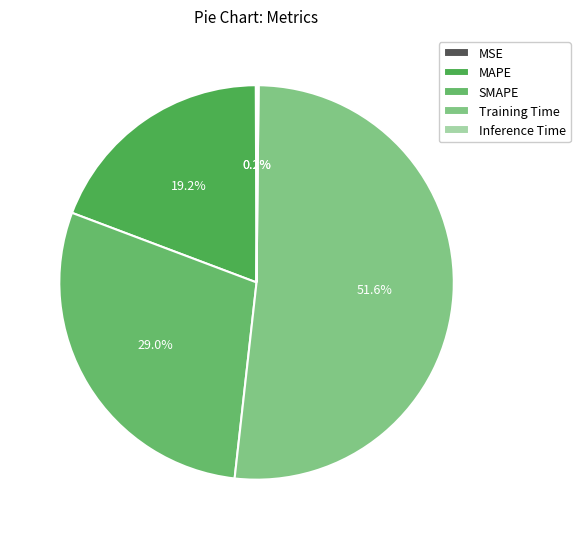

The Training Time slice represents 52% of the pie. True or false?

True